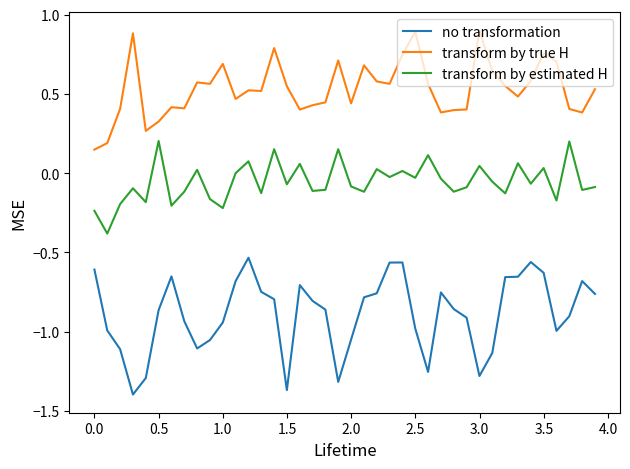

What is the maximum value for transform by true H?

0.9